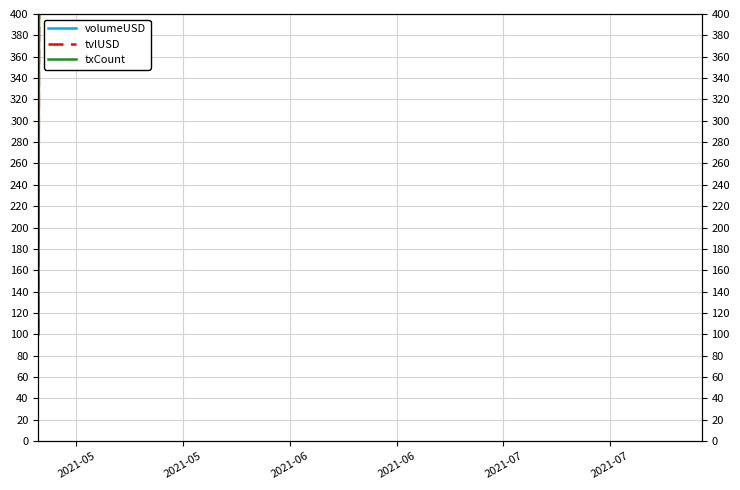

Does the chart display data point markers on the line(s)?

No